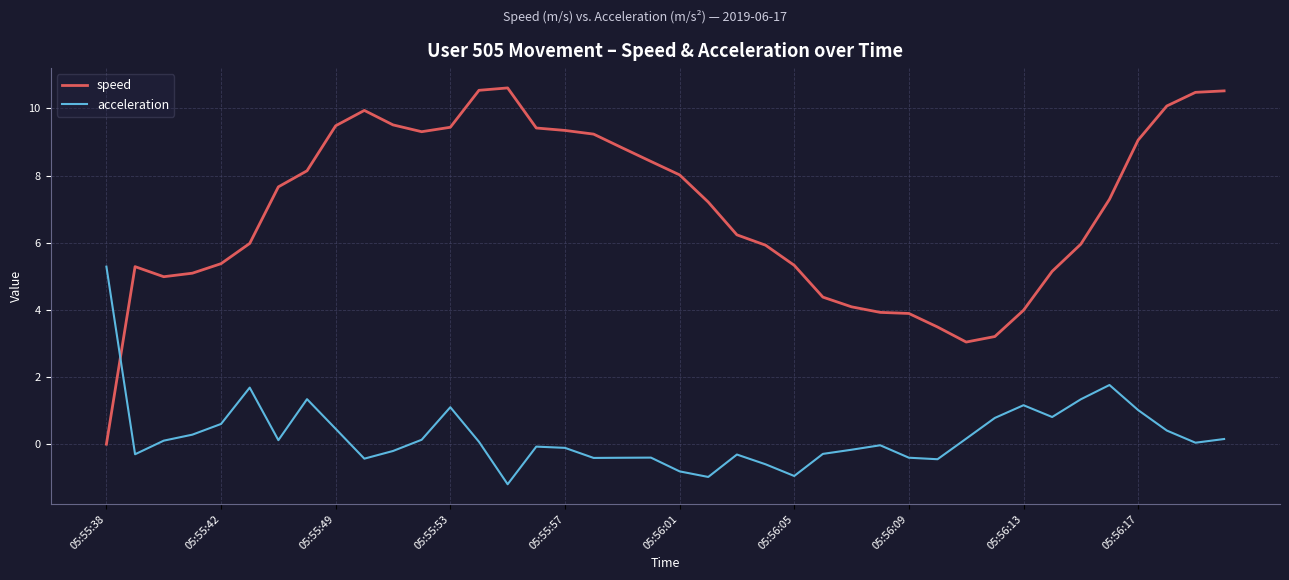

What is the difference between the second highest and minimum values in the acceleration series?

3.0